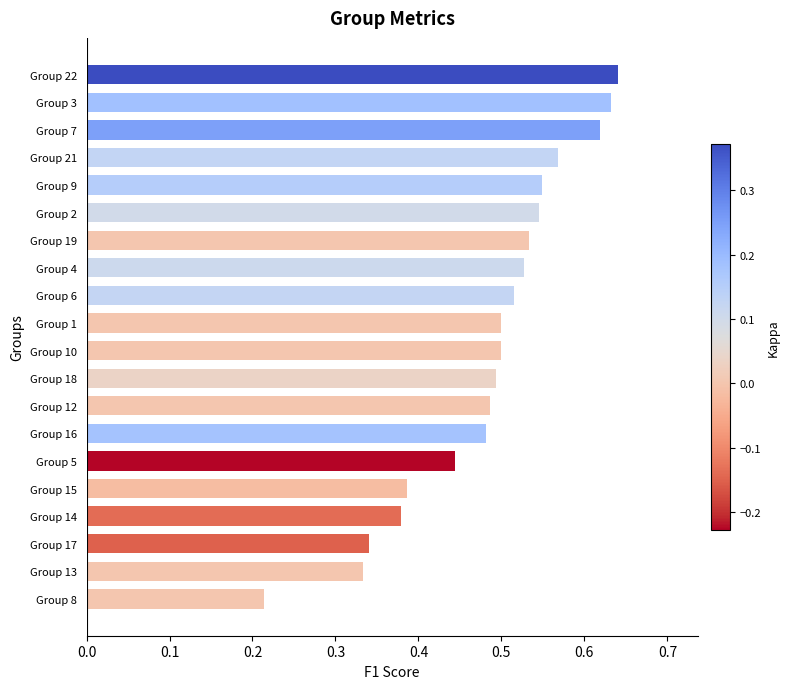

Which label corresponds to the smallest value in the chart?

Group 8